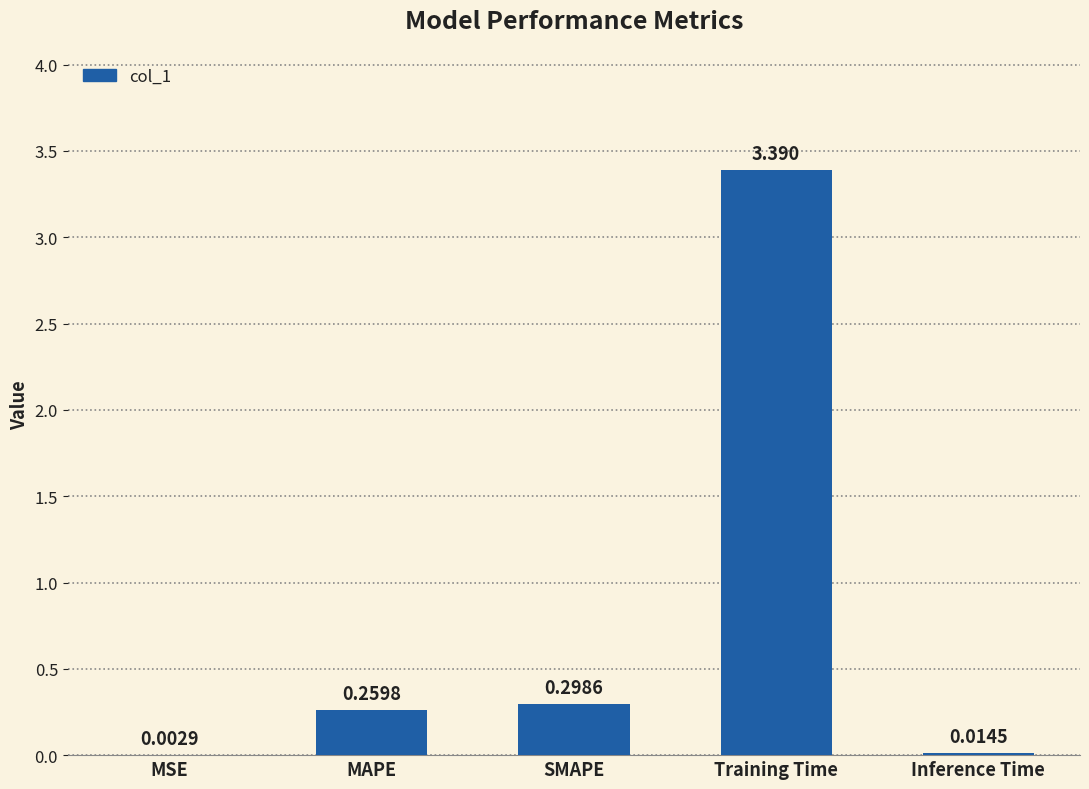

Between MSE and SMAPE, which is larger?

SMAPE